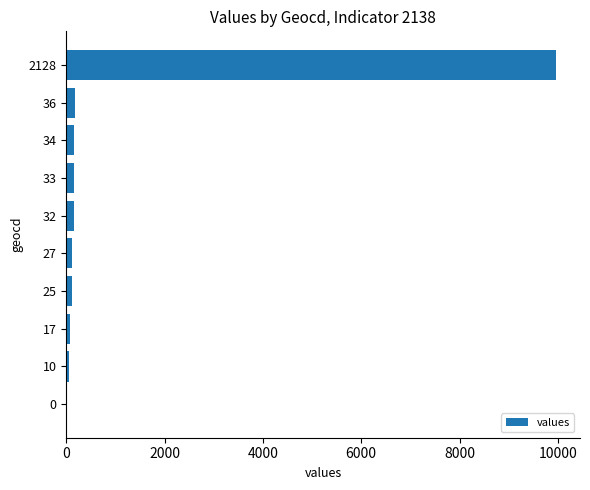

What is the sum of all values?

10950